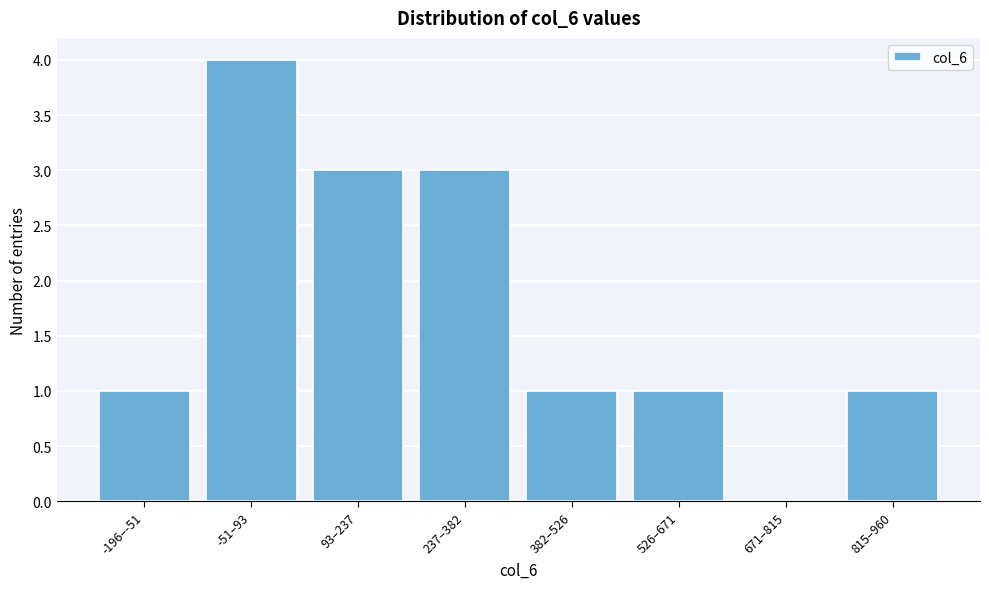

Reading left to right, what are all the values shown in this chart?

-196–-51=1	-51–93=4	93–237=3	237–382=3	382–526=1	526–671=1	671–815=0	815–960=1